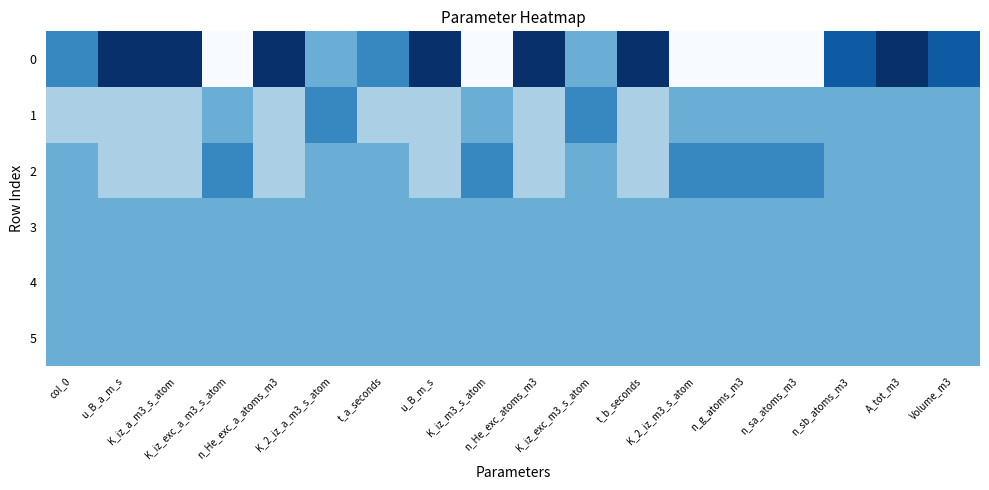

At which category is the sum across all series the highest?

A_tot_m3